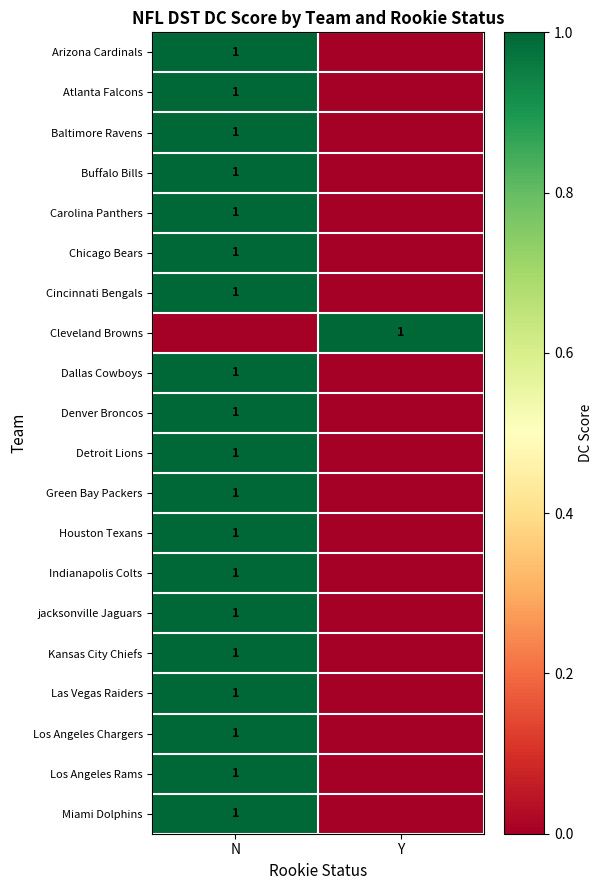

True or false: Las Vegas Raiders has a value of 1 at N.

True